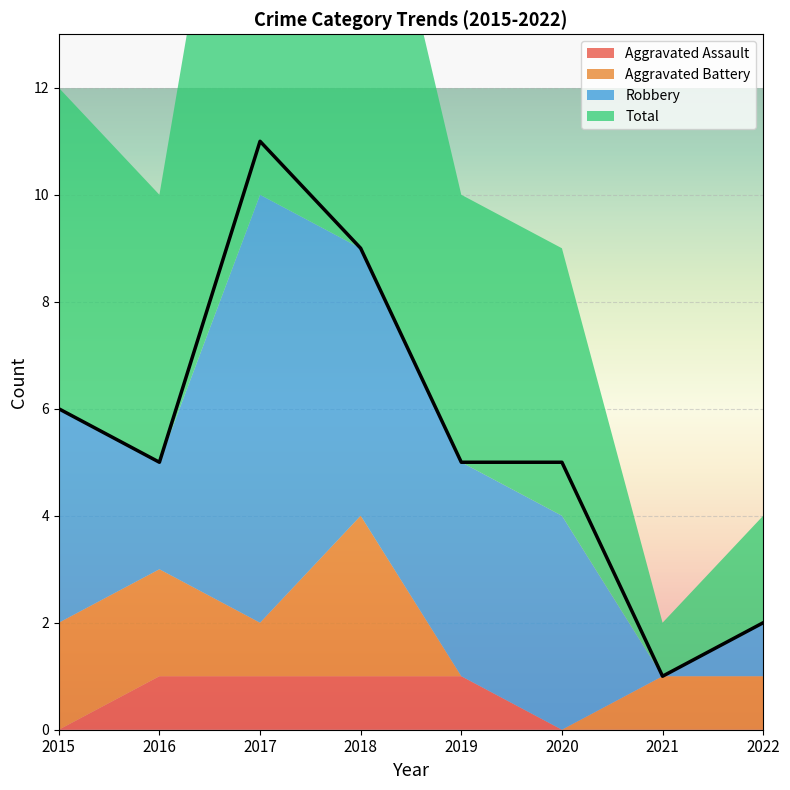

Is it true that Aggravated Battery equals 0 at 2021?

False